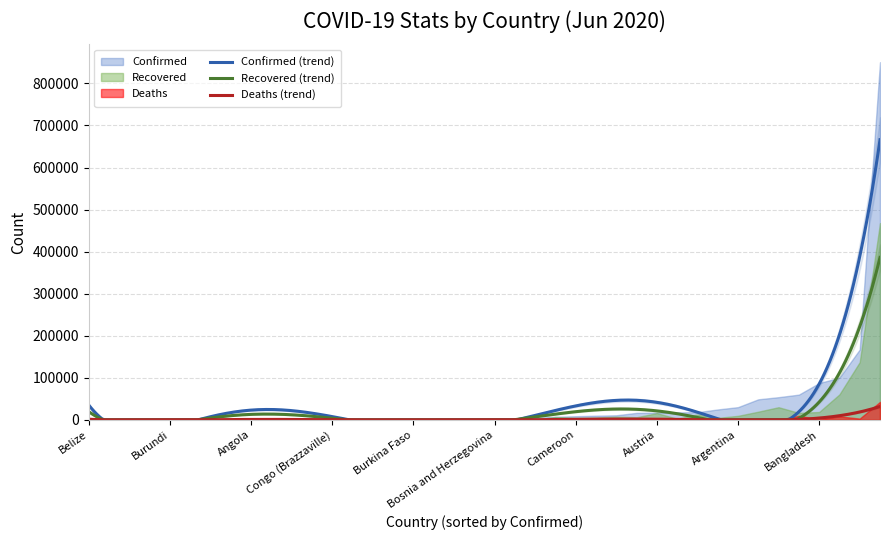

What is the total value across all series at Azerbaijan?

15659